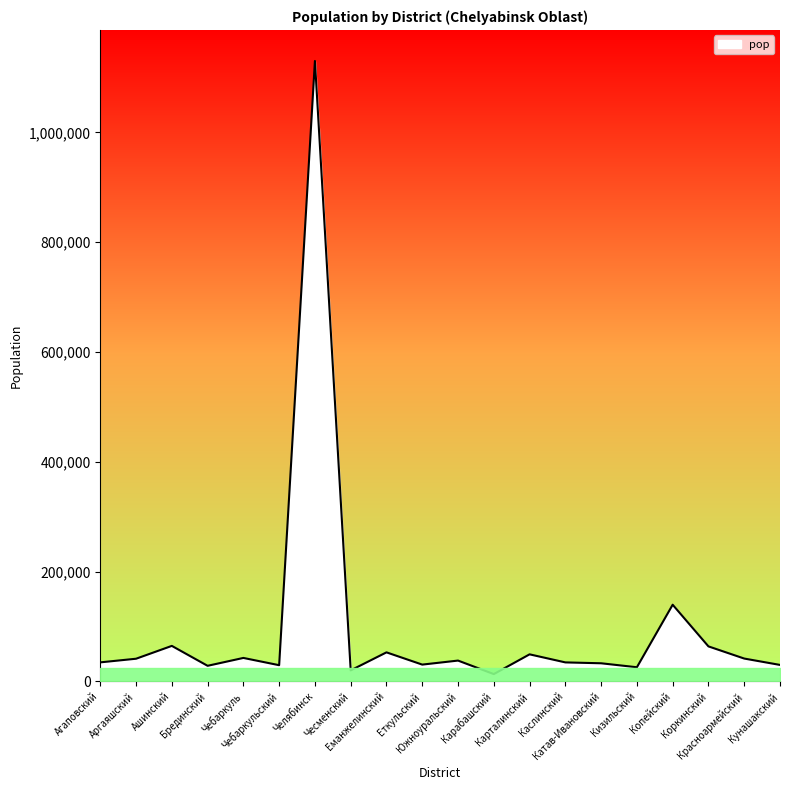

What is the maximum value shown in the chart?

1130132